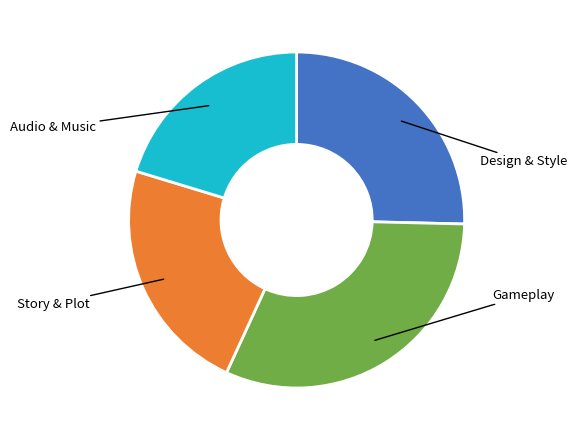

Is there a majority slice in this chart?

No